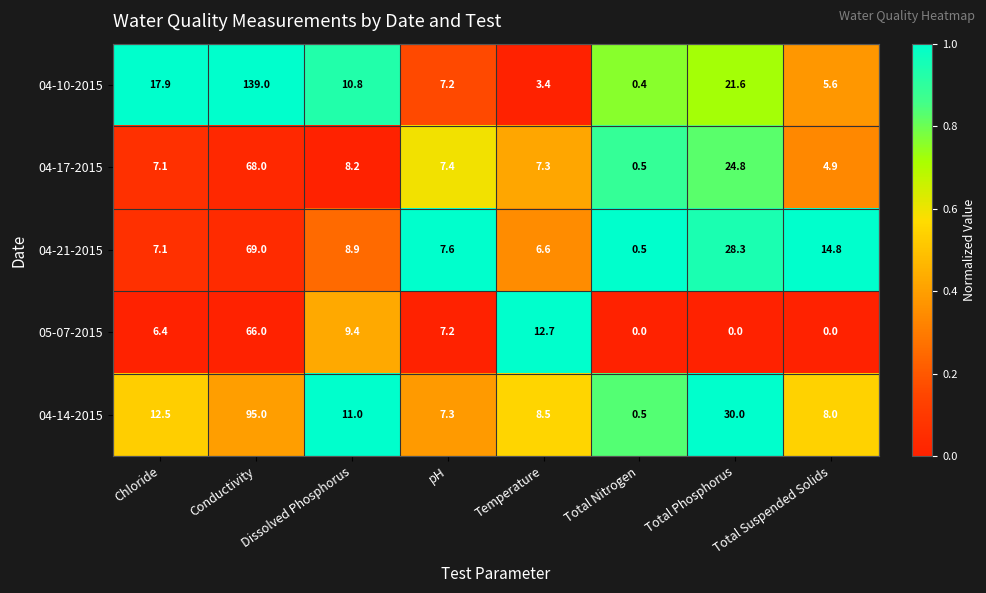

Rank the series by their maximum value, from lowest to highest.

05-07-2015, 04-17-2015, 04-21-2015, 04-14-2015, 04-10-2015